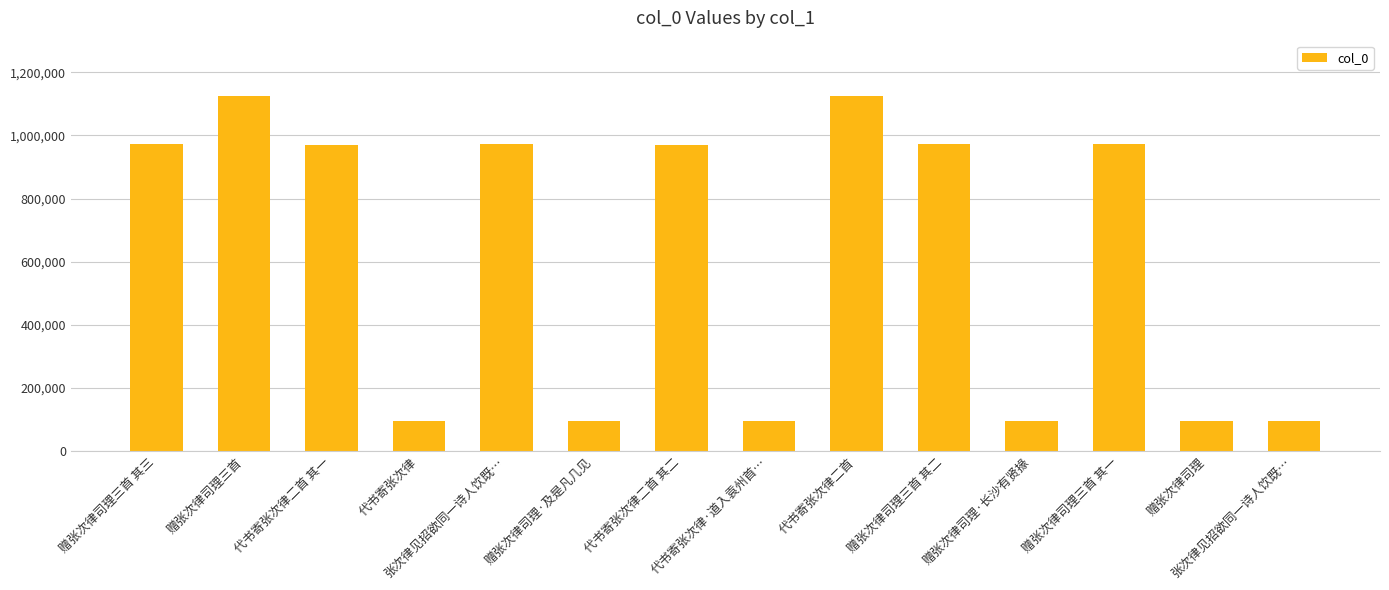

Reading right to left, extract all data points from this chart.

张次律见招欲同一诗人饮既…=95758	赠张次律司理=95761	赠张次律司理三首 其一=973588	赠张次律司理·长沙有贤掾=95763	赠张次律司理三首 其二=973587	代书寄张次律二首=1124089	代书寄张次律·道入袁州首…=96693	代书寄张次律二首 其二=971101	赠张次律司理·及是凡几见=95764	张次律见招欲同一诗人饮既…=973627	代书寄张次律=96692	代书寄张次律二首 其一=971102	赠张次律司理三首=1123664	赠张次律司理三首 其三=973586